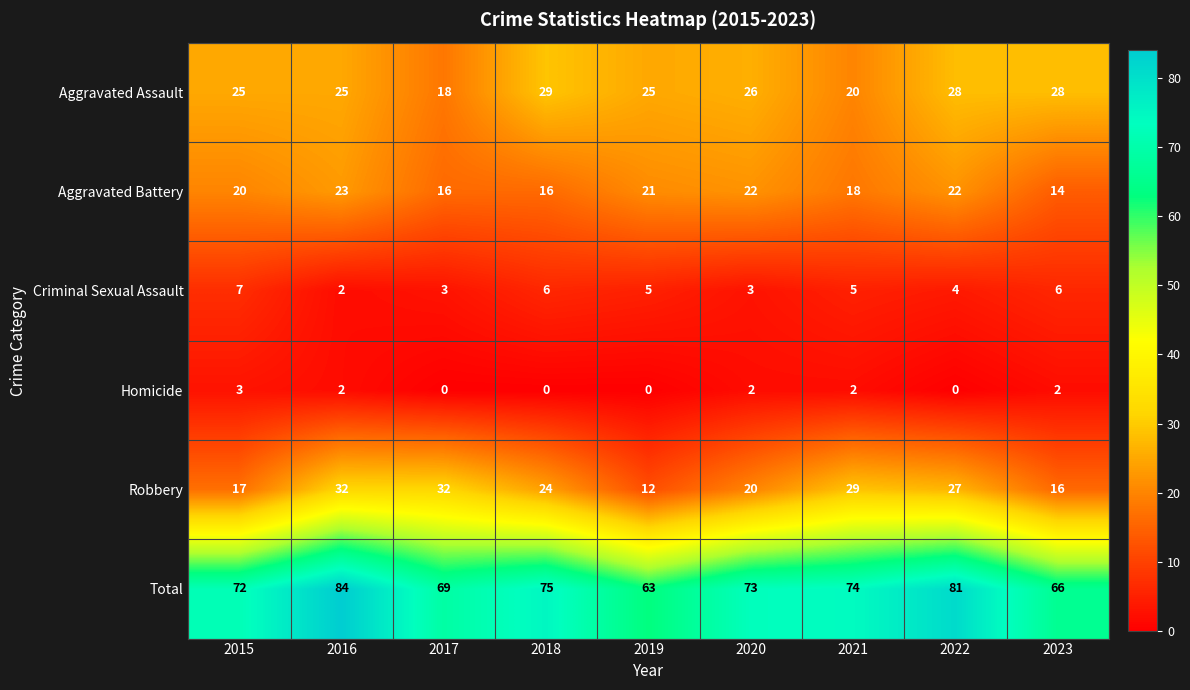

What is the total value across all series at 2019?

126